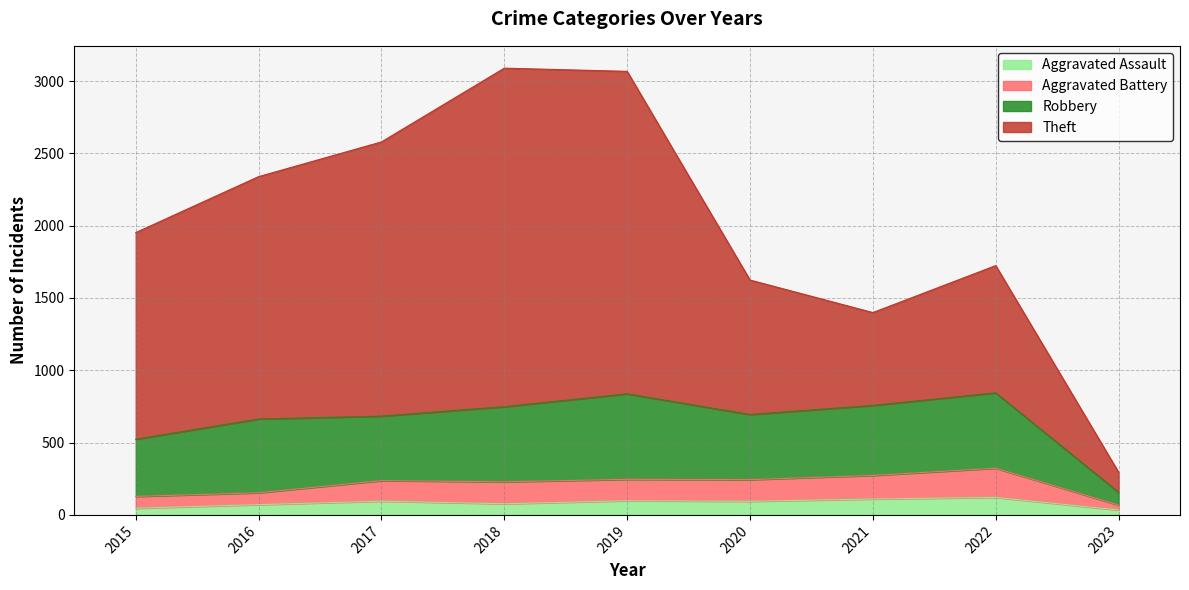

Count the number of categories in the chart.

9